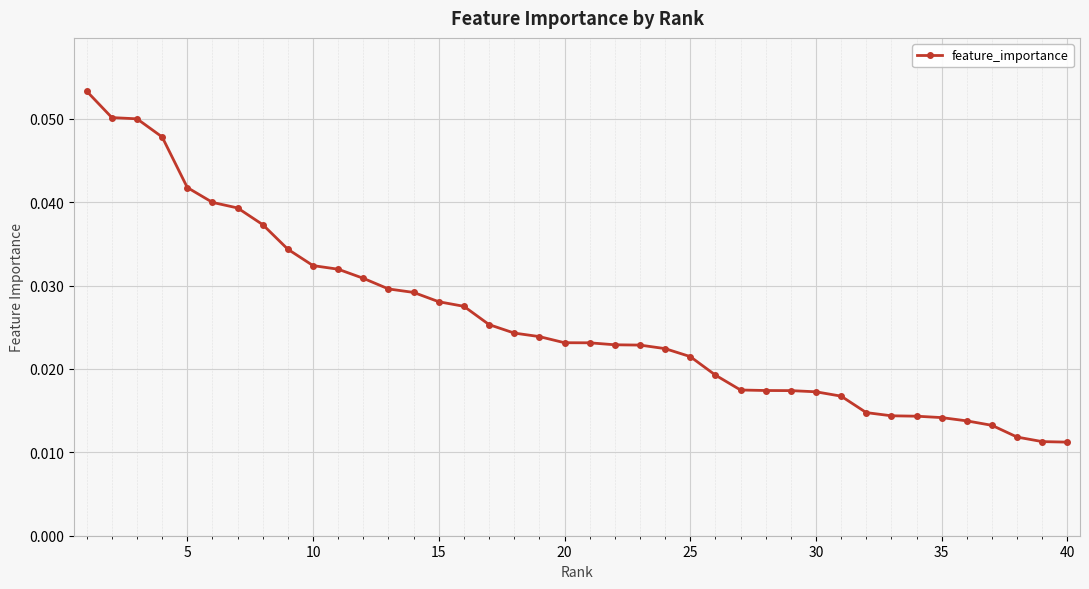

What is the sum of all values?

1.0